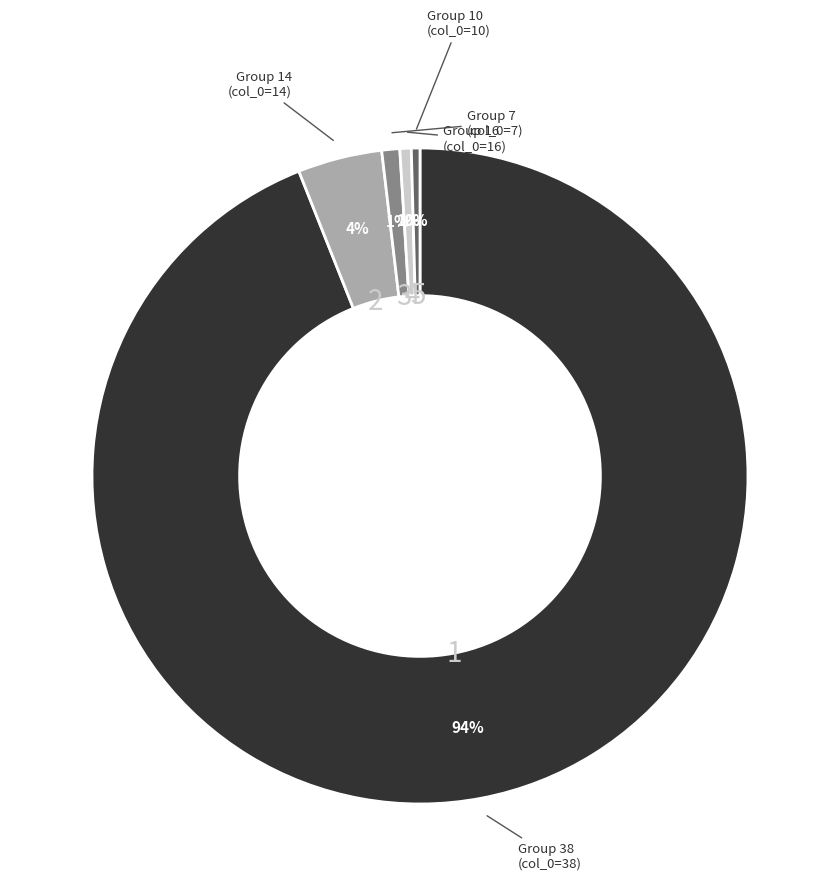

Count the number of slices in the pie.

5